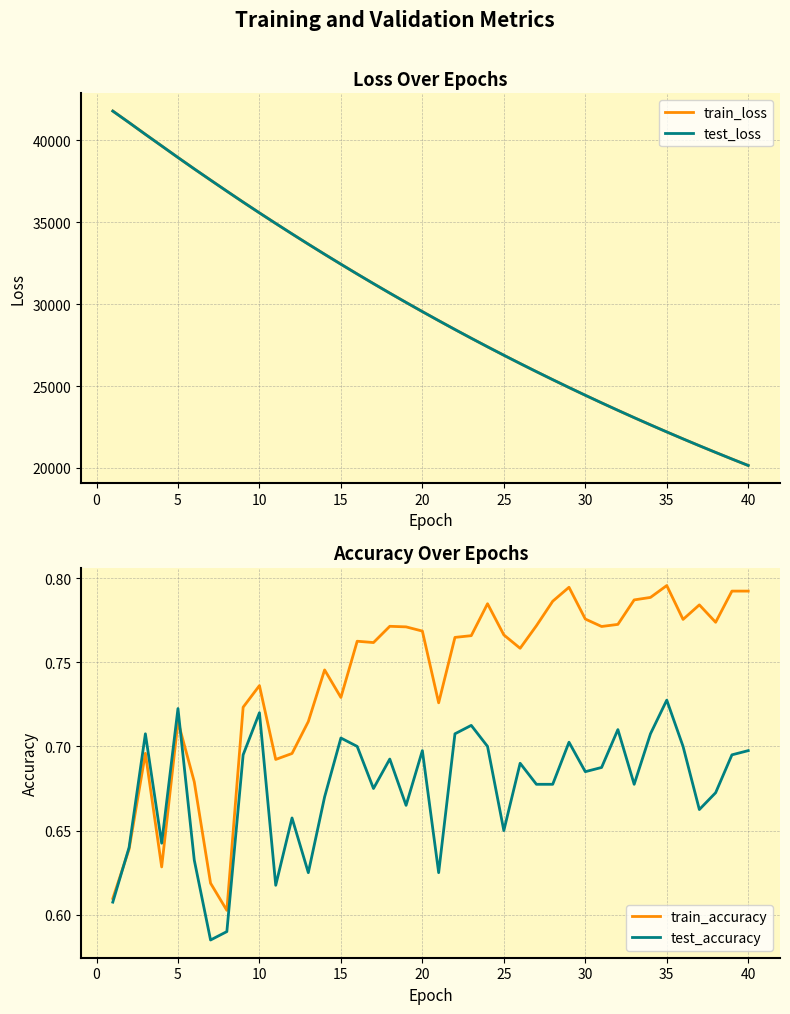

True or false: test_loss has more than 0 points higher than both neighbors.

False